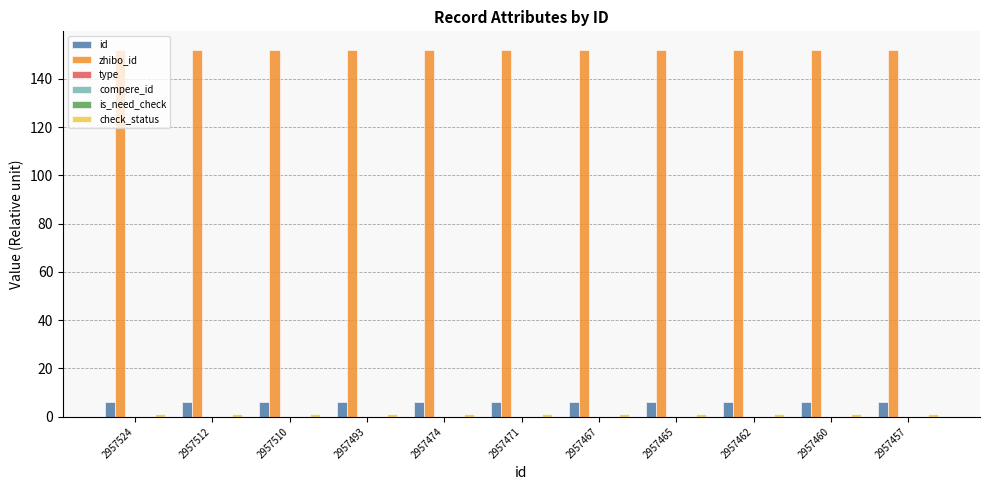

Which series has the largest total across all categories?

zhibo_id